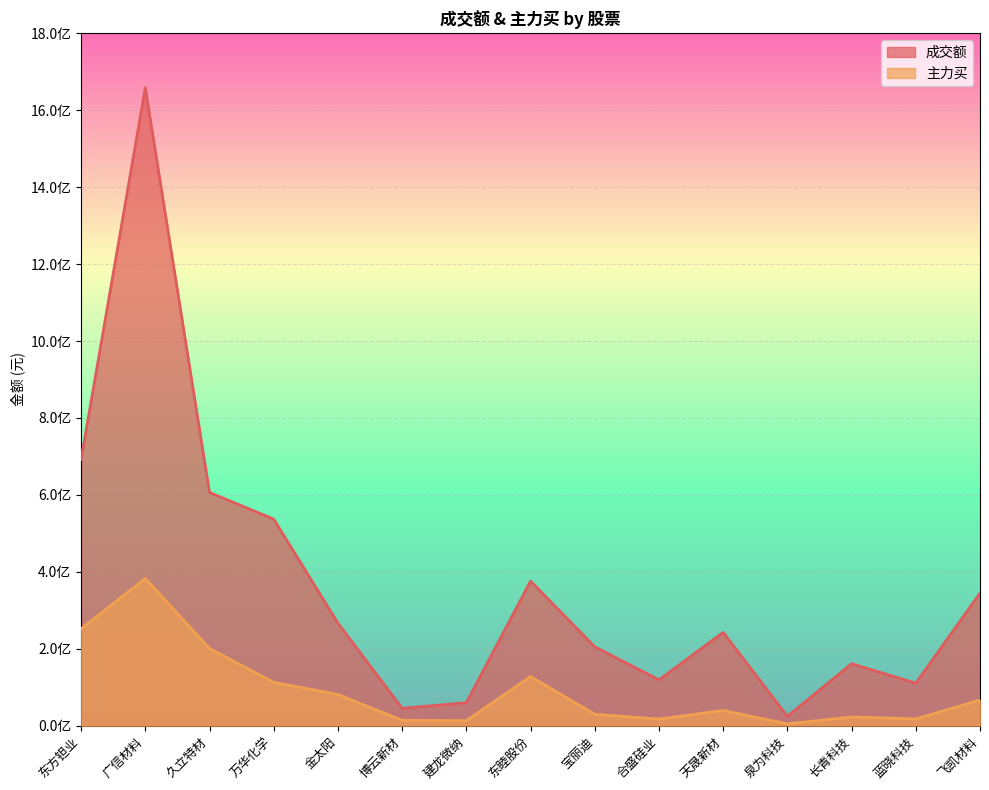

True or false: 主力买 has more than 2 interior local peaks.

True